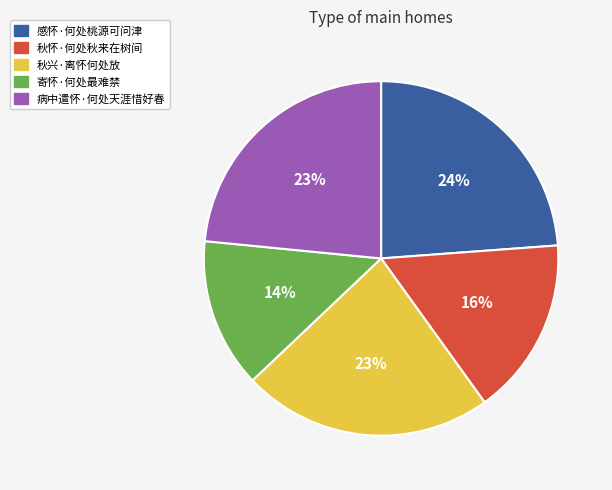

Is there any slice that represents more than half of the pie?

No